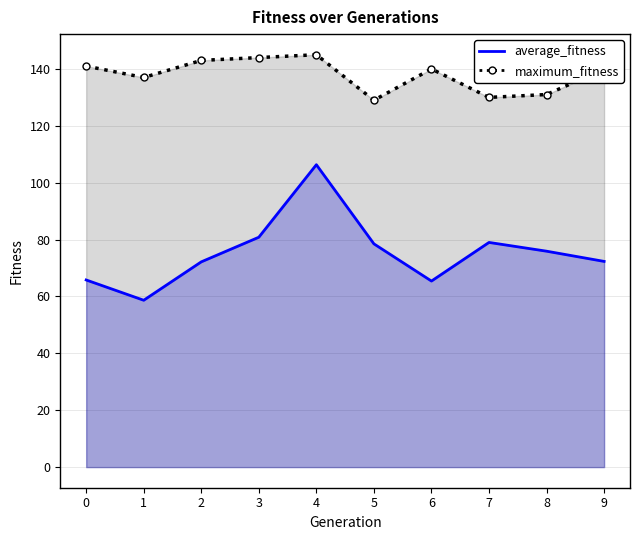

At which label is average_fitness closest to 82?

3